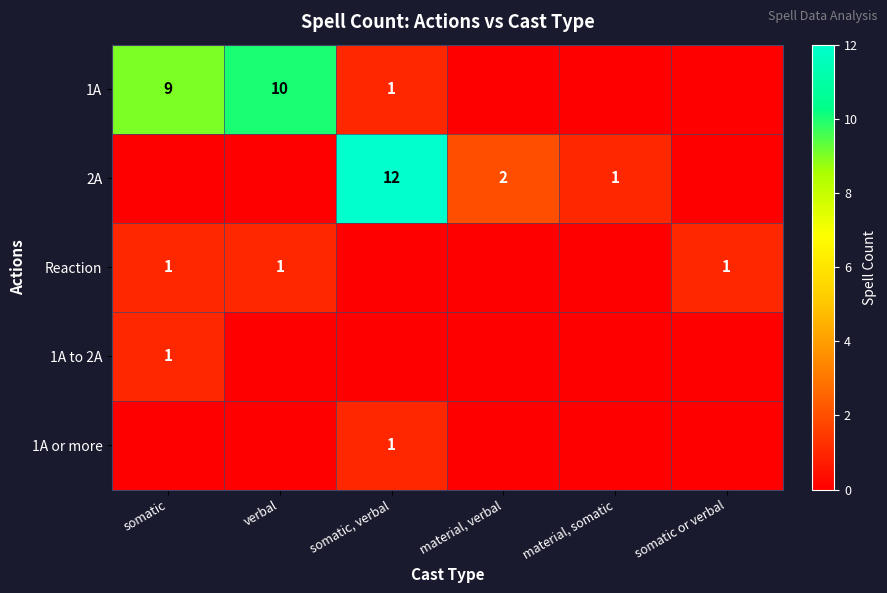

True or false: Reaction has a value of 1 at somatic.

True